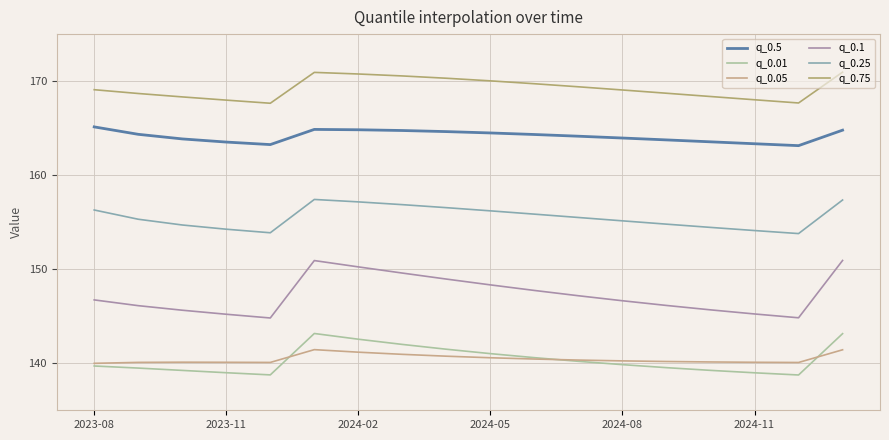

At how many categories does at least one series exceed 151?

18